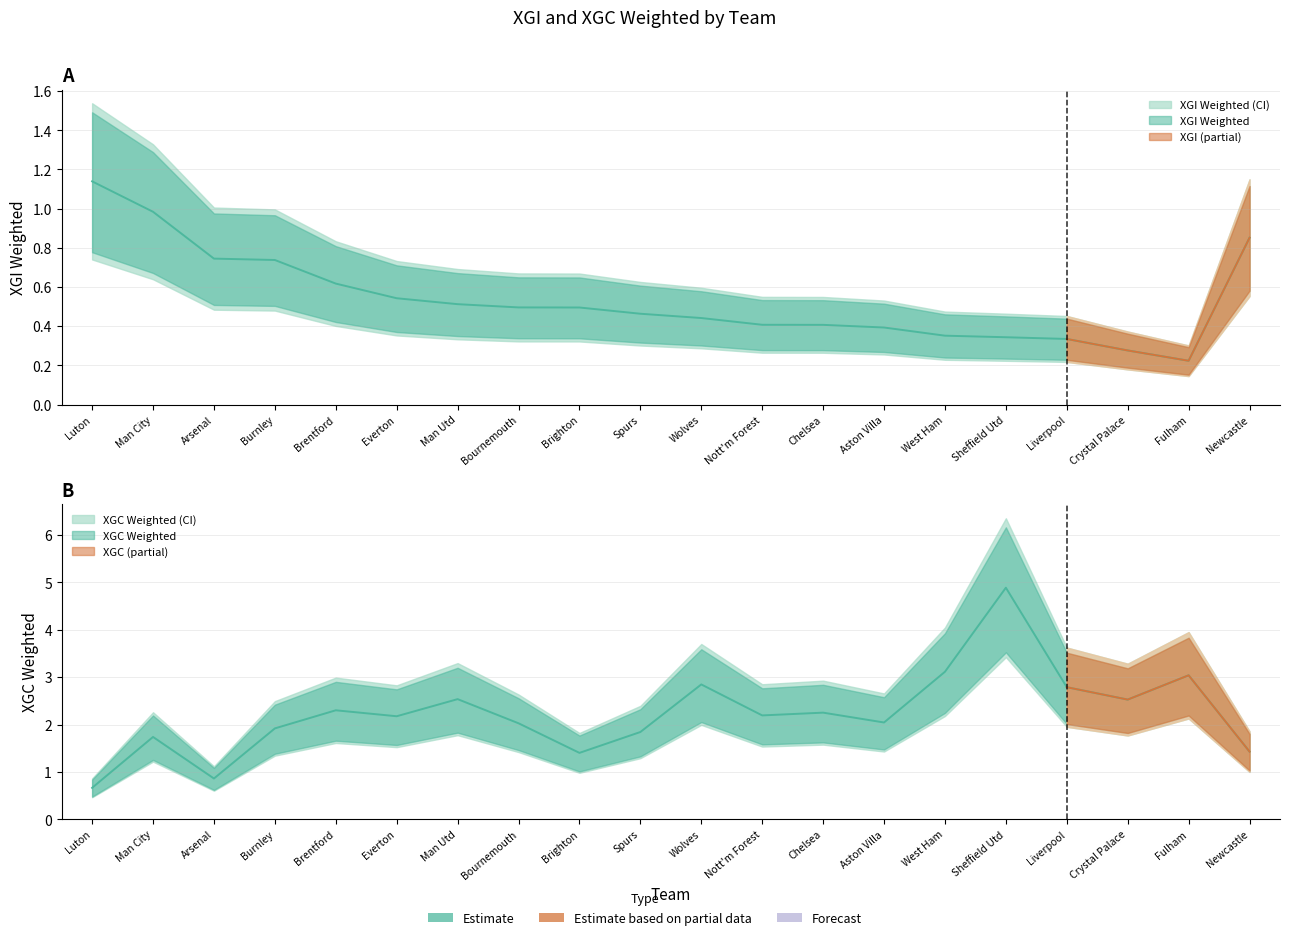

What position from the left is Wolves?

11